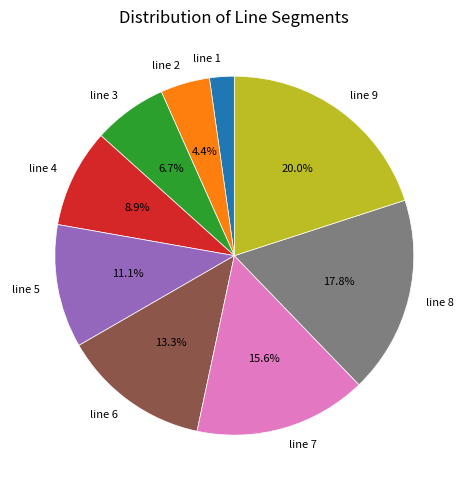

How many segments does this pie chart have?

9